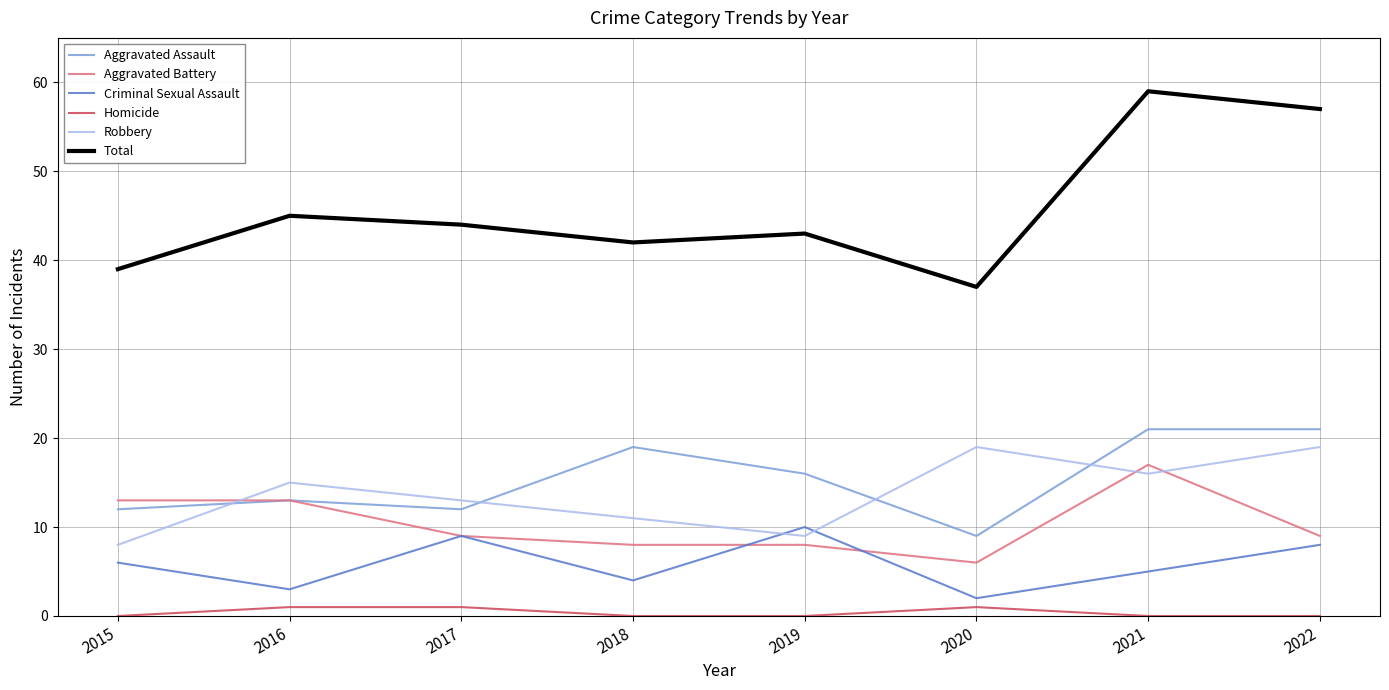

At 2018, list the series in order from largest to smallest.

Total, Aggravated Assault, Robbery, Aggravated Battery, Criminal Sexual Assault, Homicide